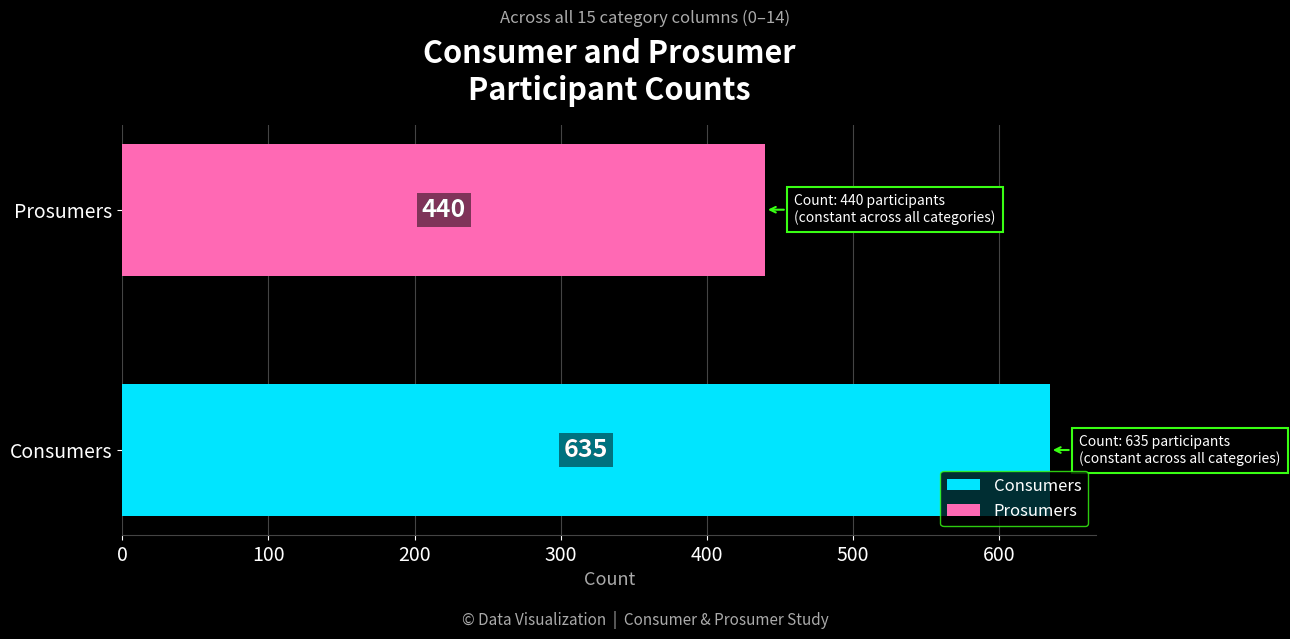

What is the sum of all Consumers values?

9525